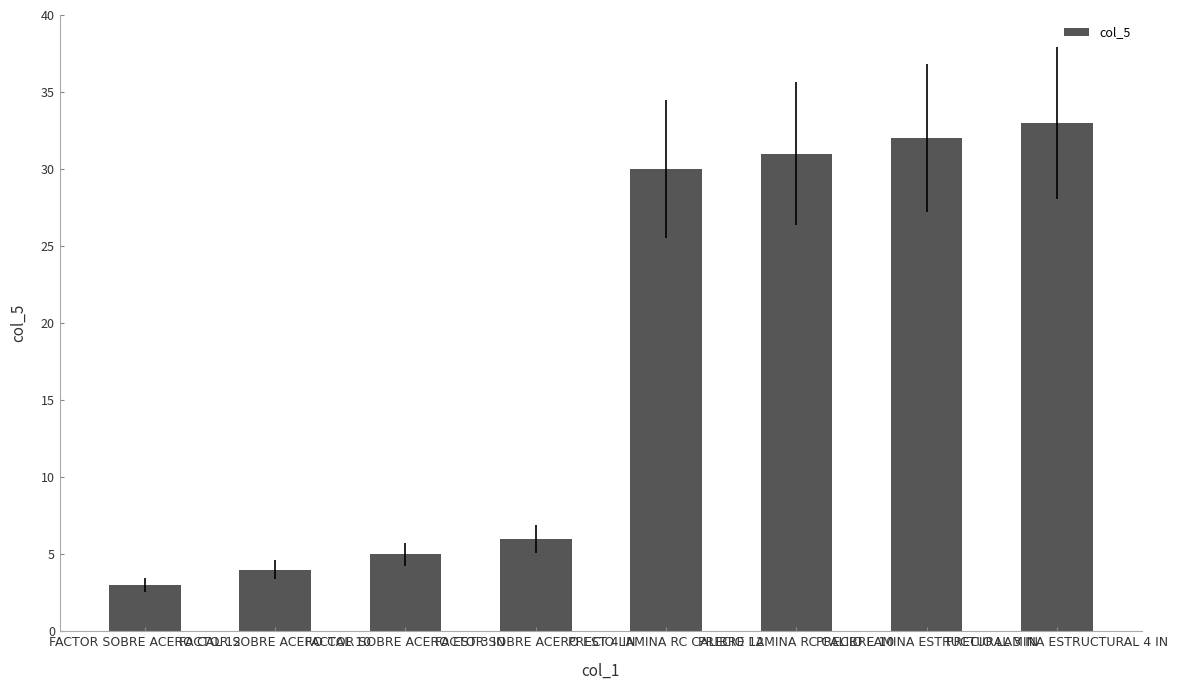

Reading left to right, list all the values displayed in this chart.

3	4	5	6	30	31	32	33